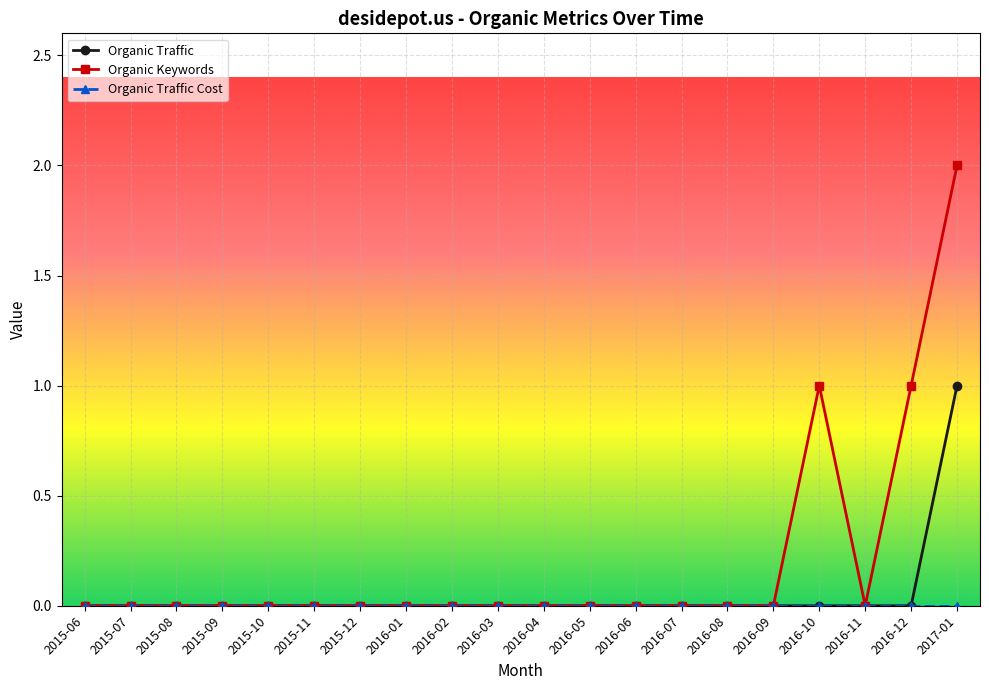

What is the label of the 7th point from the left?

2015-12